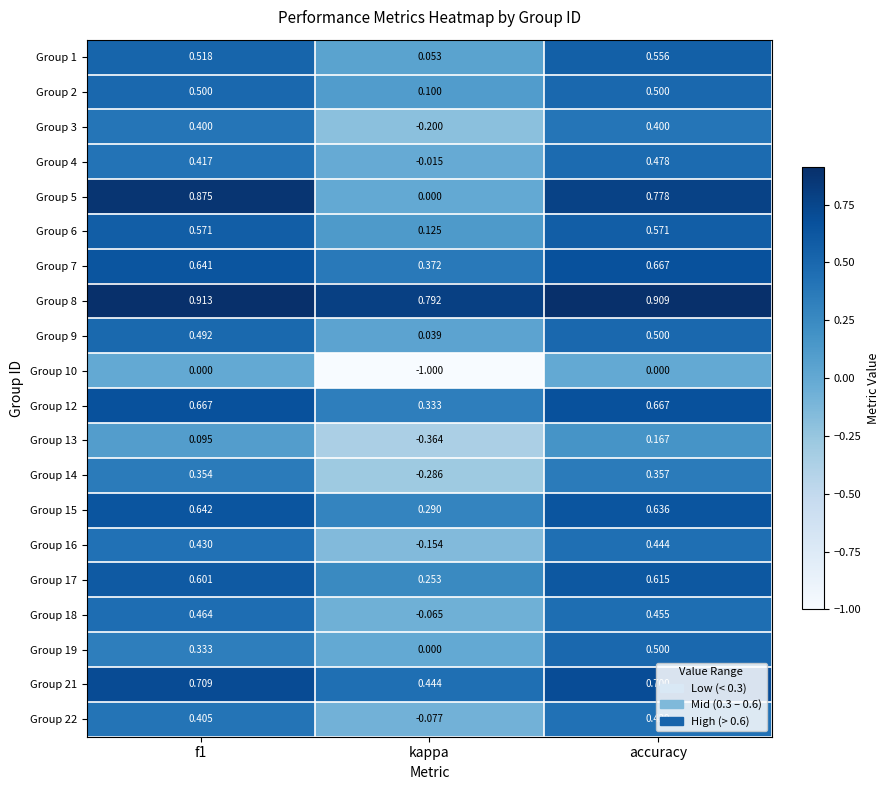

Where is Group 9 nearest to the value 0?

kappa